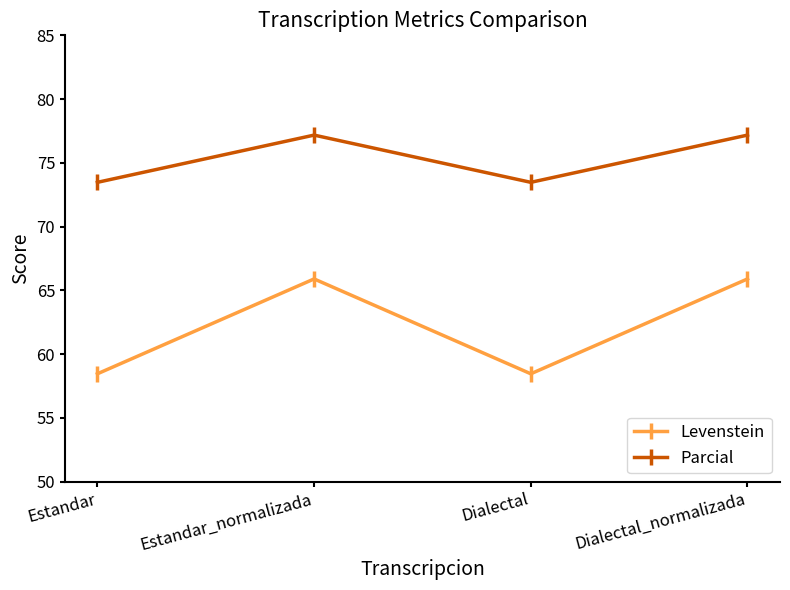

List the series in order of their peak value, highest first.

Parcial, Levenstein